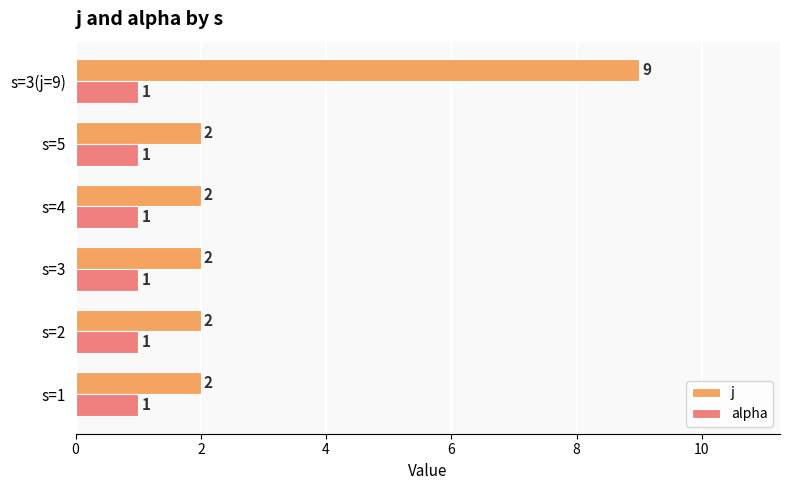

How many series are shown in this chart?

2